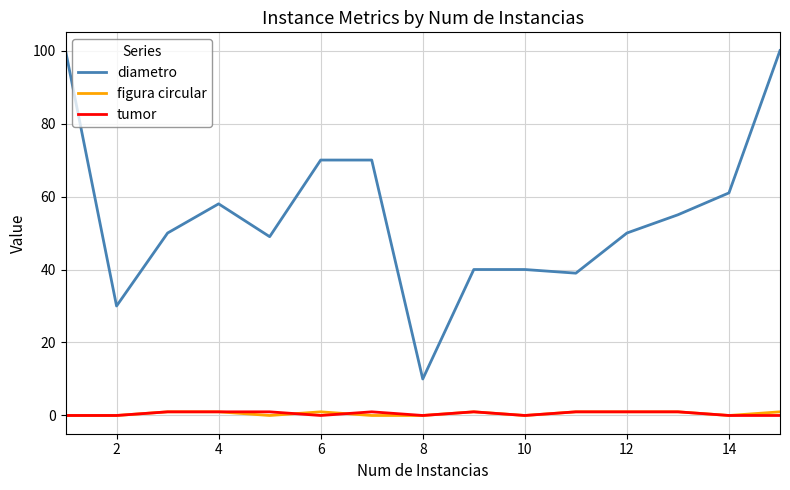

How many lines are shown in the chart?

3